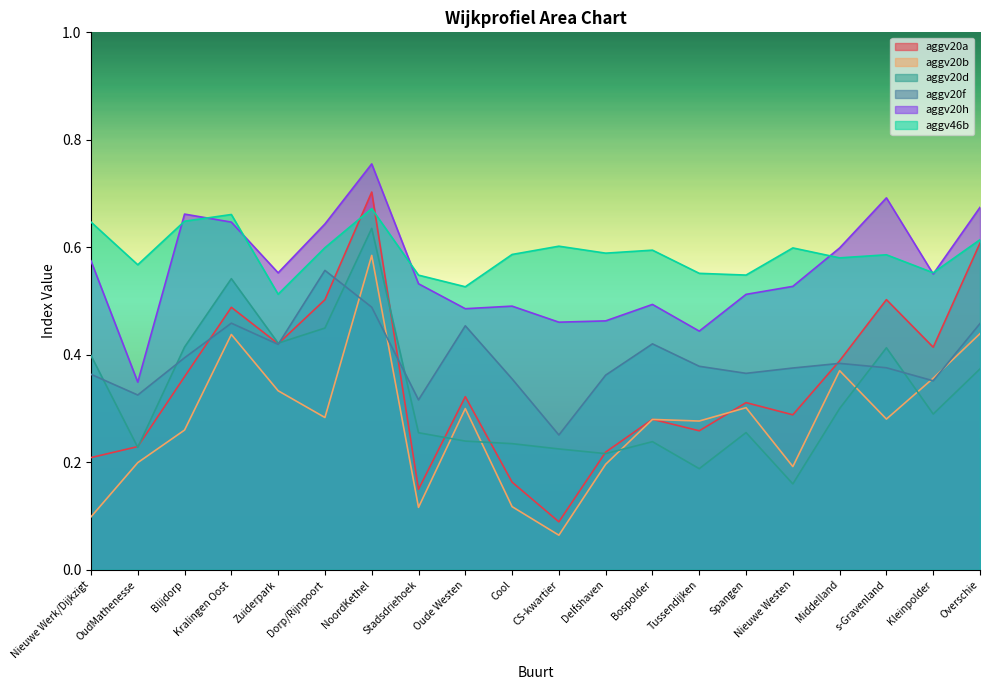

Between which two adjacent categories do aggv20a and aggv20d first intersect?

Nieuwe Werk/Dijkzigt and OudMathenesse